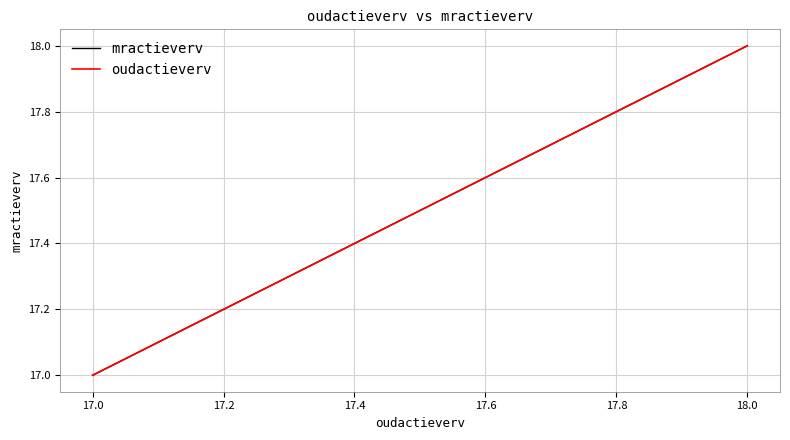

What is the difference between the maximum and minimum values in the mractieverv series?

1